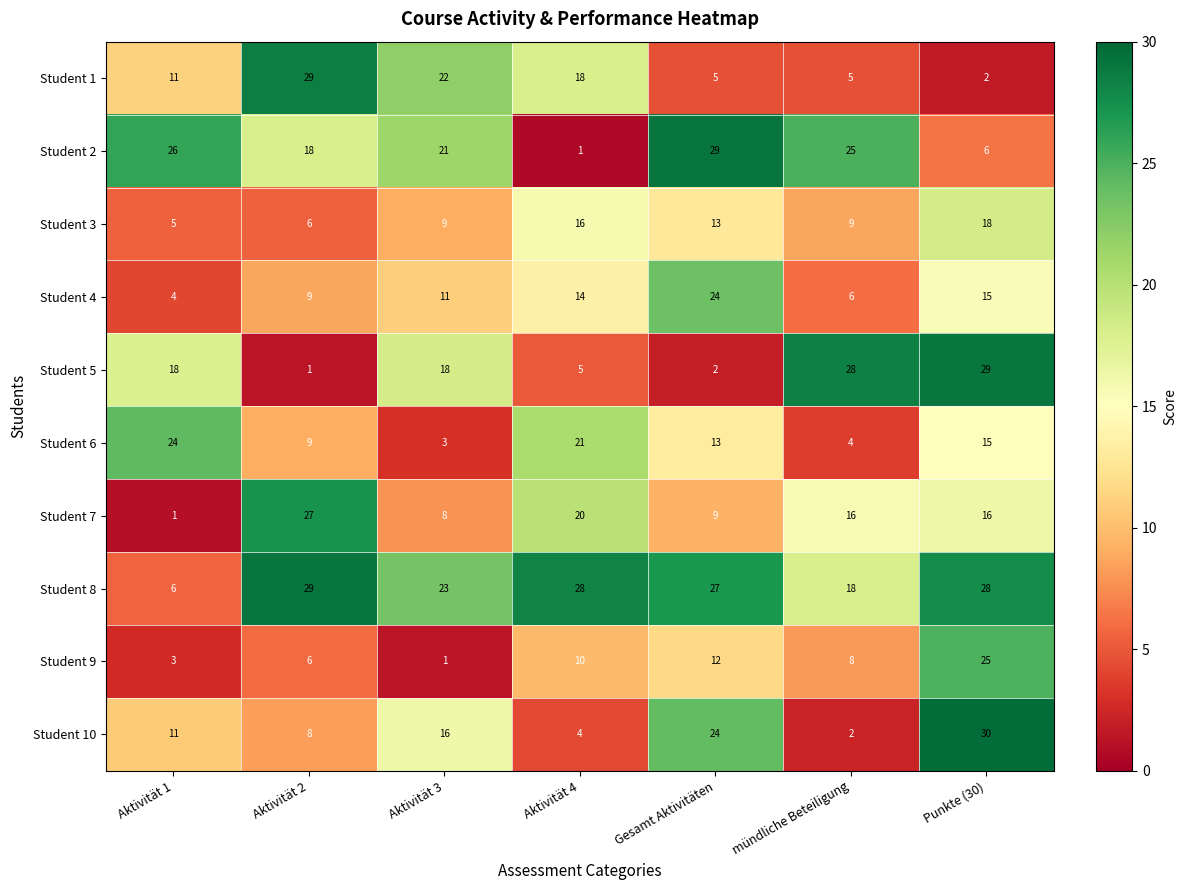

True or false: Student 10 has a value of 4 at Aktivität 4.

True